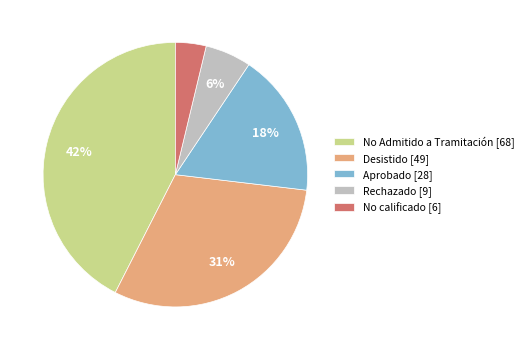

Combined, do Aprobado [28] and No calificado [6] account for over 50%?

No